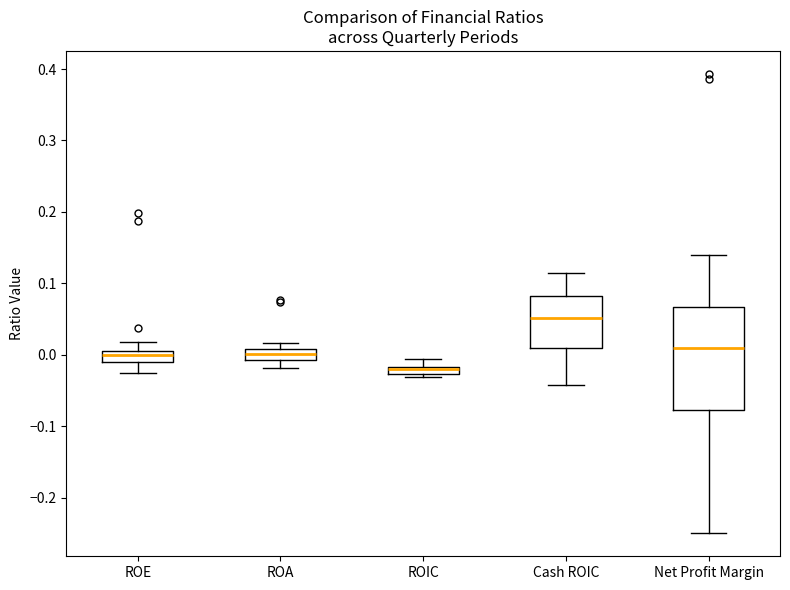

Which box is the tallest, from its lower edge to its upper edge?

Net Profit Margin